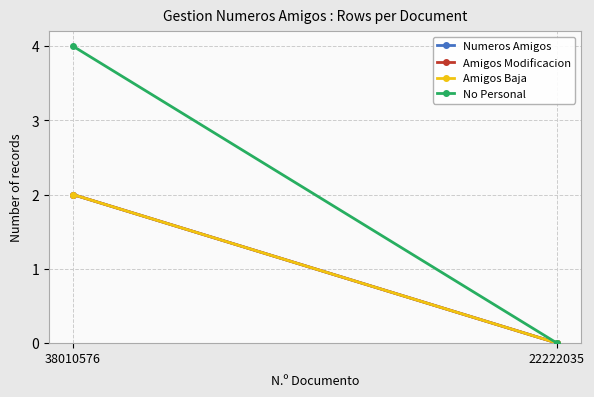

Reading left to right, list all the values displayed in this chart.

Numeros Amigos: 2	0
Amigos Modificacion: 2	0
Amigos Baja: 2	0
No Personal: 4	0